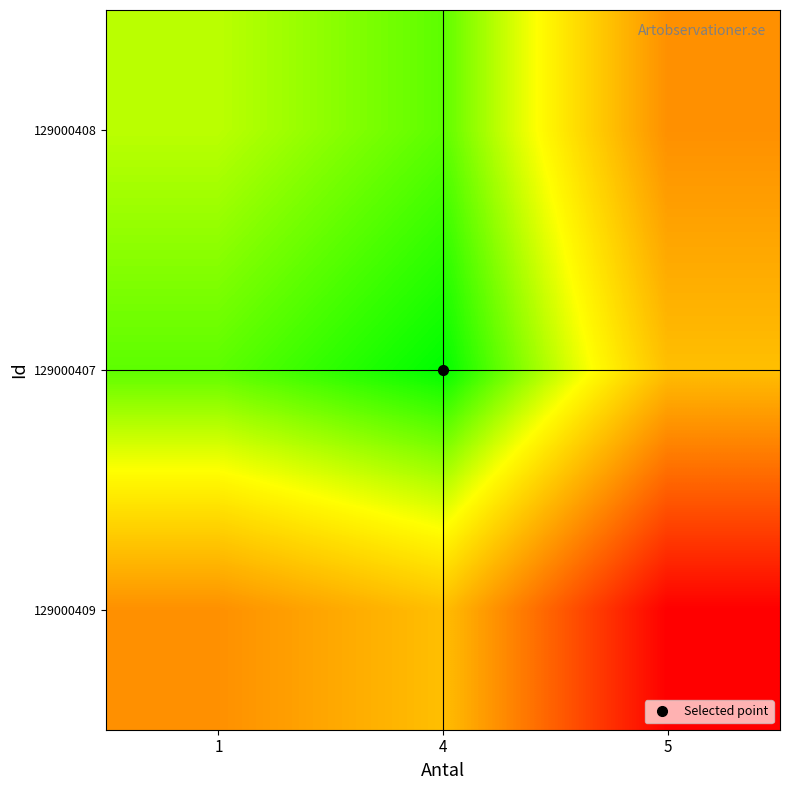

At how many categories does at least one series exceed 532957?

2